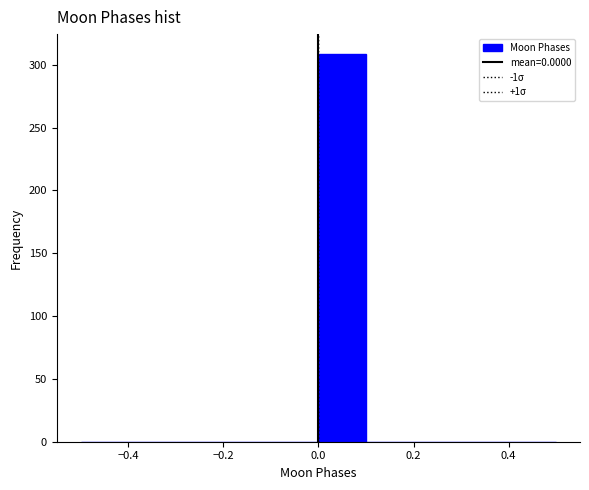

How tall is the bar that spans 0.0 to 0.1 on the x-axis? The values are not printed on the chart, so give them approximately, as read against the axis.

310